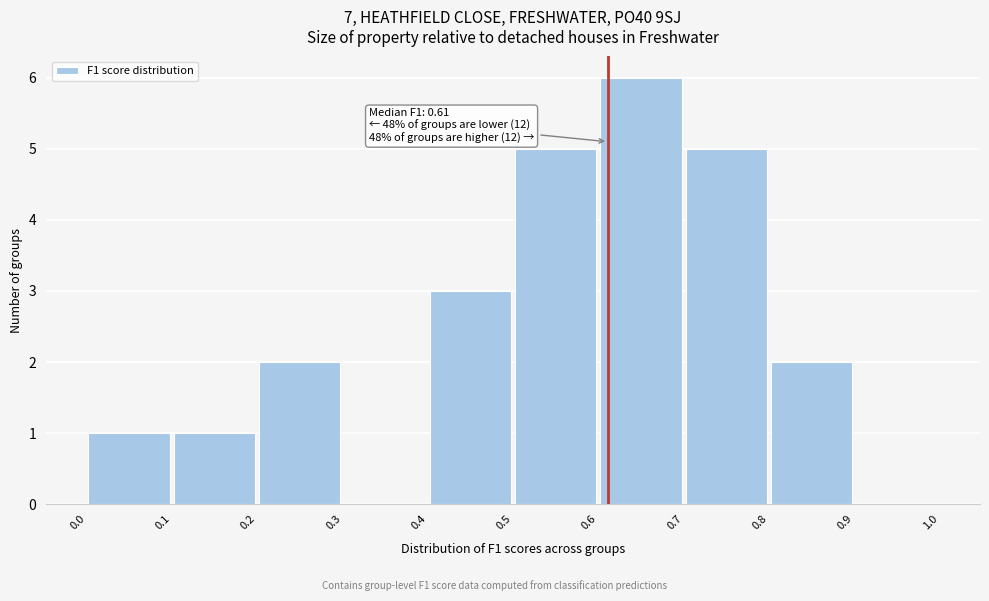

Which range on the x-axis has the tallest bar?

0.6 to 0.7